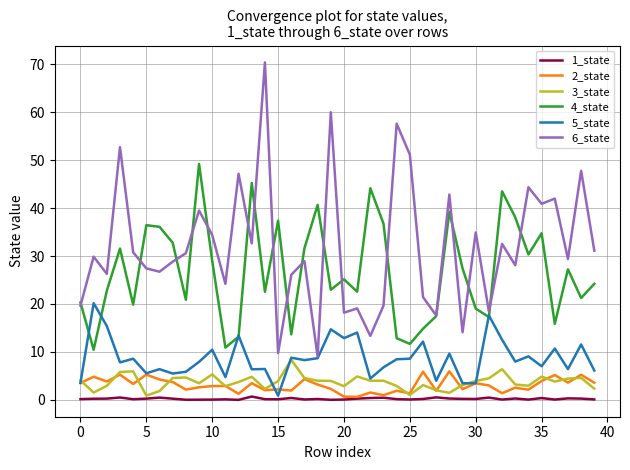

True or false: 6_state and 1_state cross at least once.

False